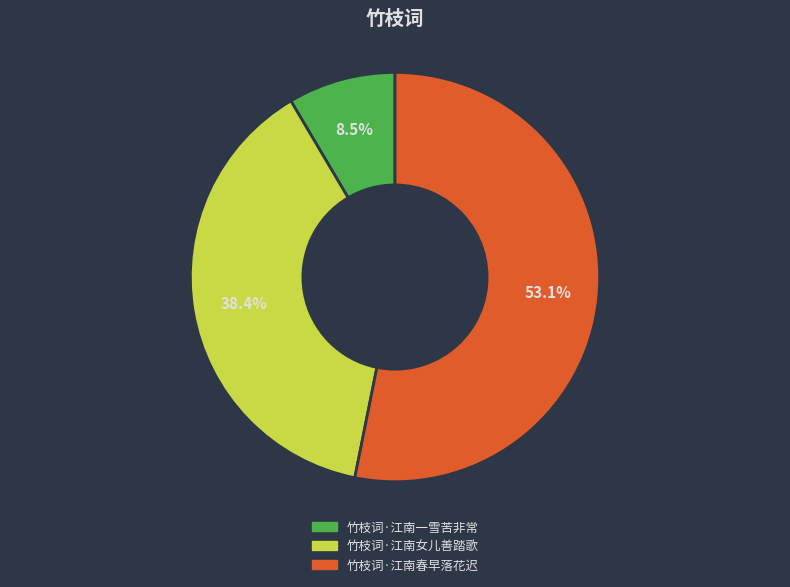

Does any single category account for the majority?

Yes